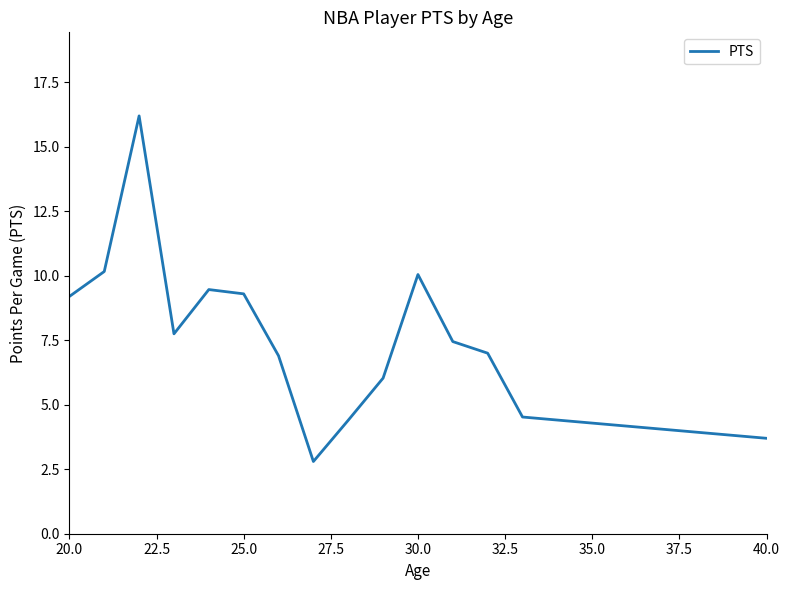

Count the number of categories in the chart.

15